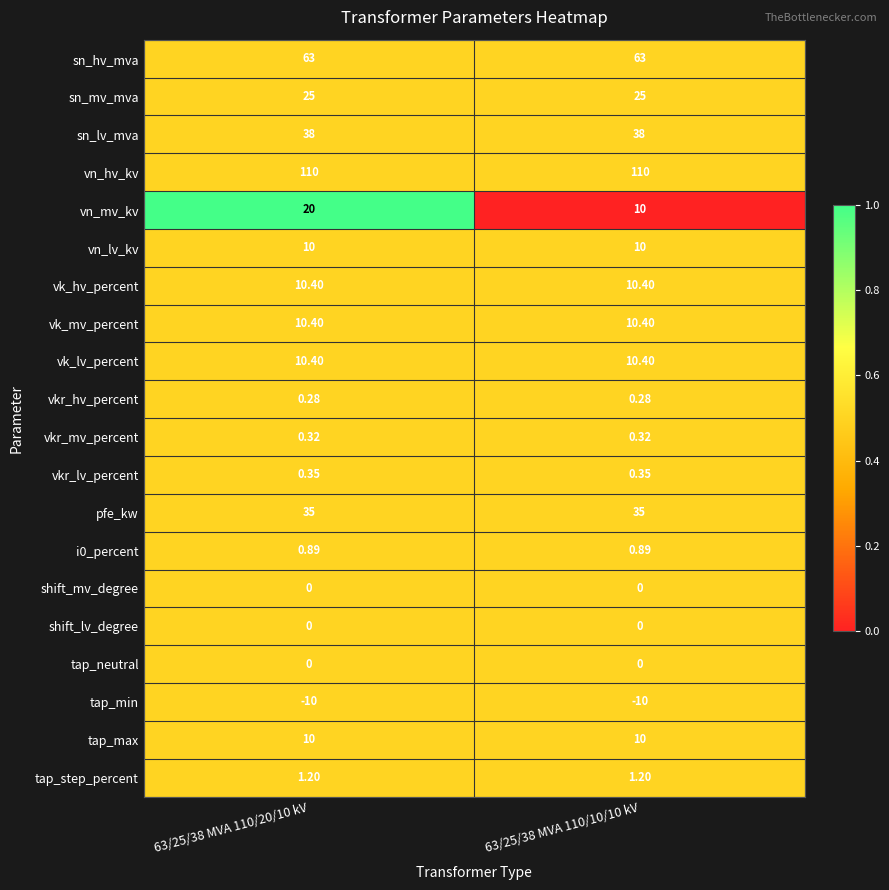

Which series has the largest total across all categories?

vn_hv_kv